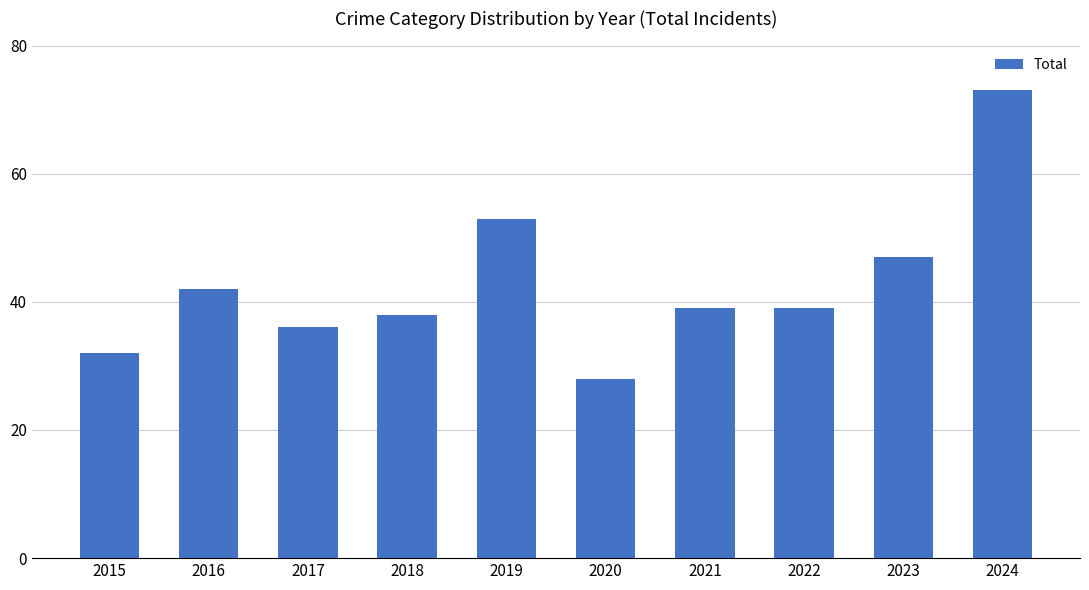

What is the difference between the maximum and second lowest values?

41